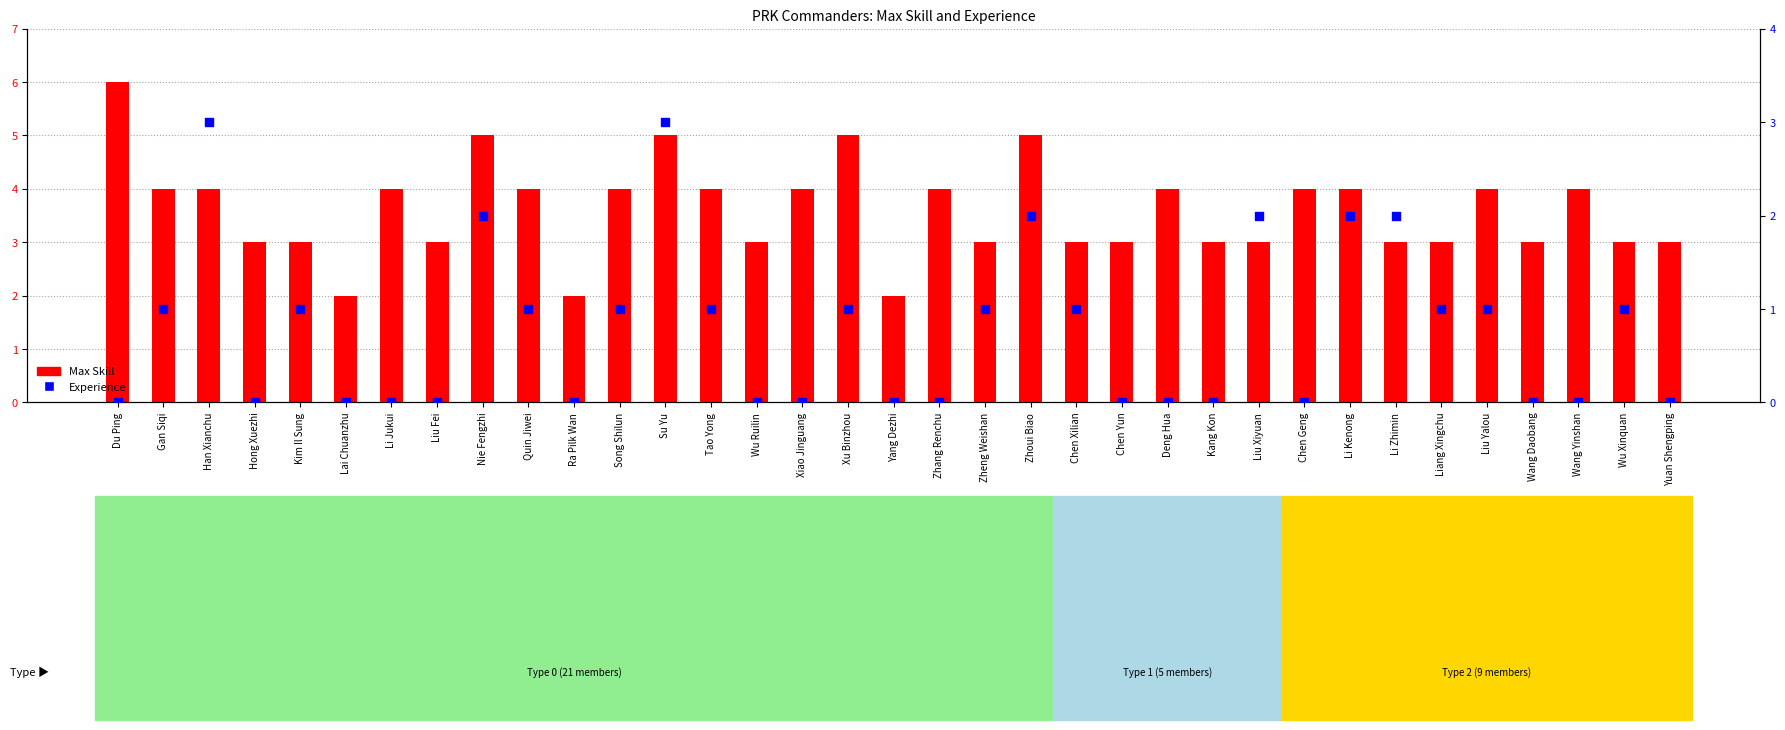

What is the total value across all series at Li Jukui?

4